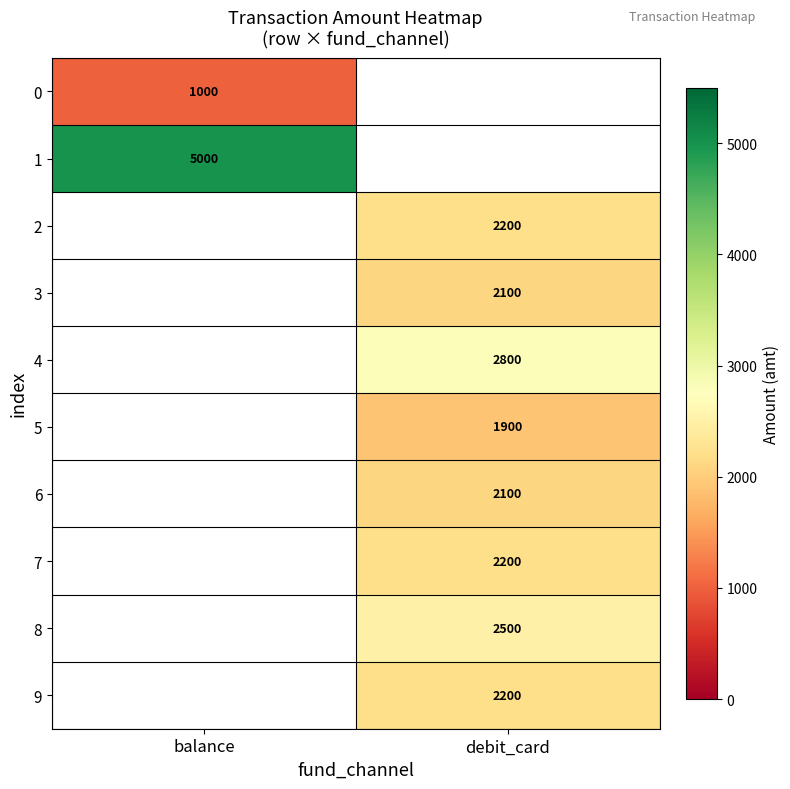

True or false: 5 has a value of 1900 at debit_card.

True